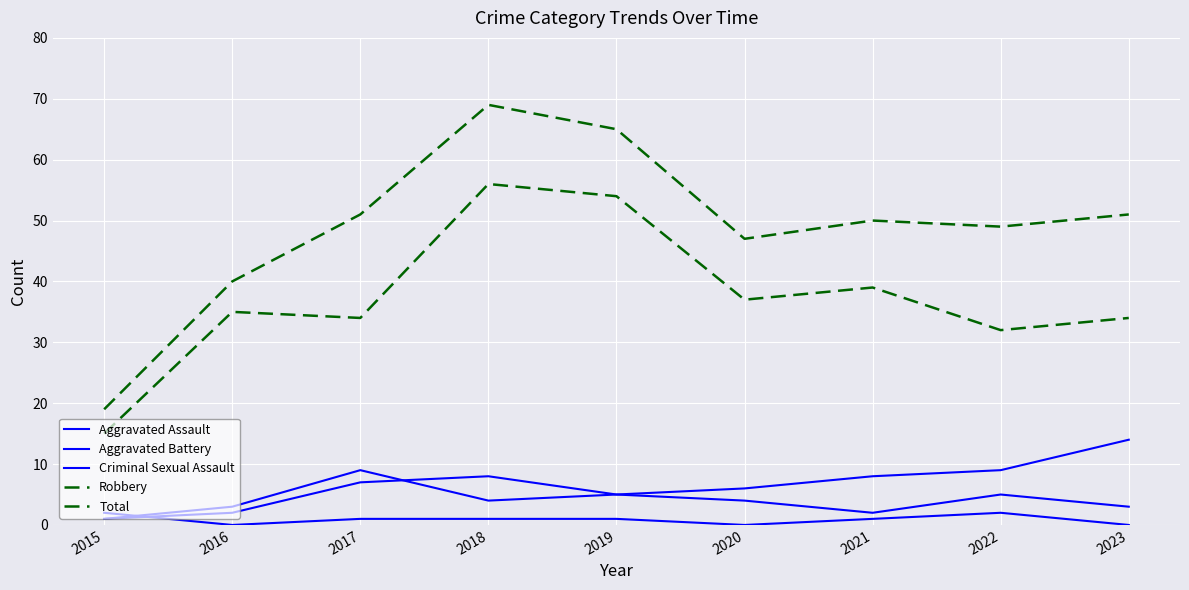

Reading left to right, transcribe all the data shown in this chart.

Aggravated Assault: 1	2	7	8	5	4	2	5	3
Aggravated Battery: 1	3	9	4	5	6	8	9	14
Criminal Sexual Assault: 2	0	1	1	1	0	1	2	0
Robbery: 15	35	34	56	54	37	39	32	34
Total: 19	40	51	69	65	47	50	49	51